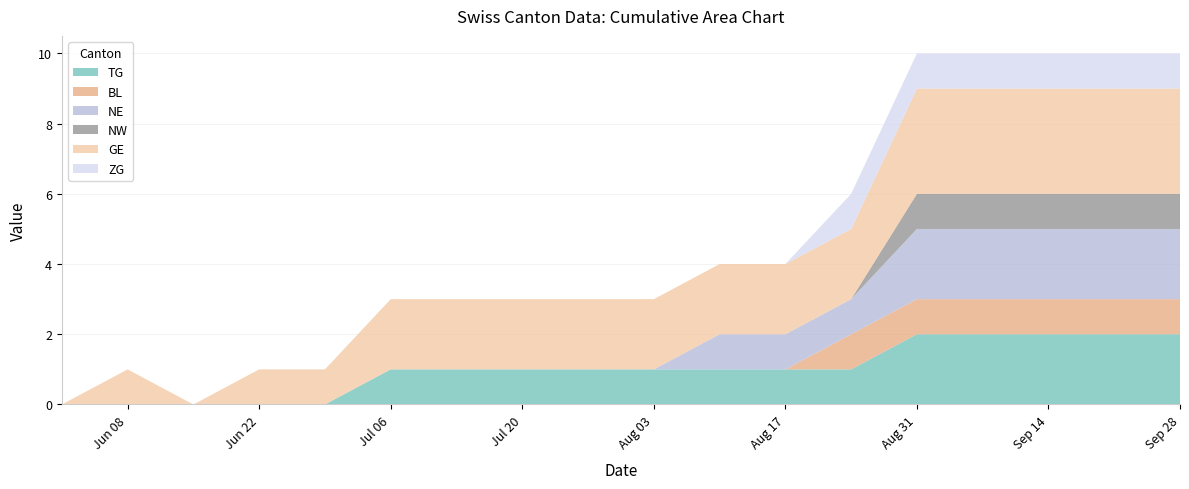

Rank the series at Aug 17 from highest to lowest value.

GE, TG, NE, BL, NW, ZG